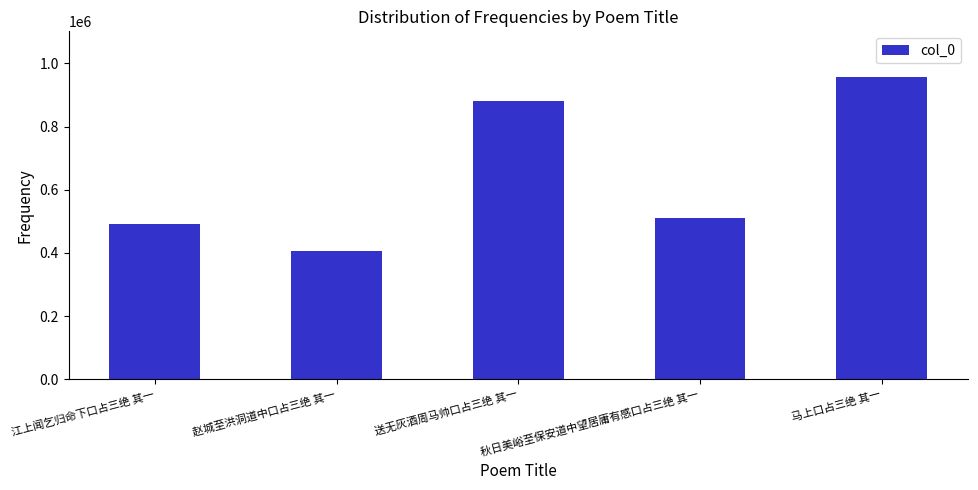

What is the sum of the values at 赵城至洪洞道中口占三绝 其一 and 江上闻乞归命下口占三绝 其一?

896544